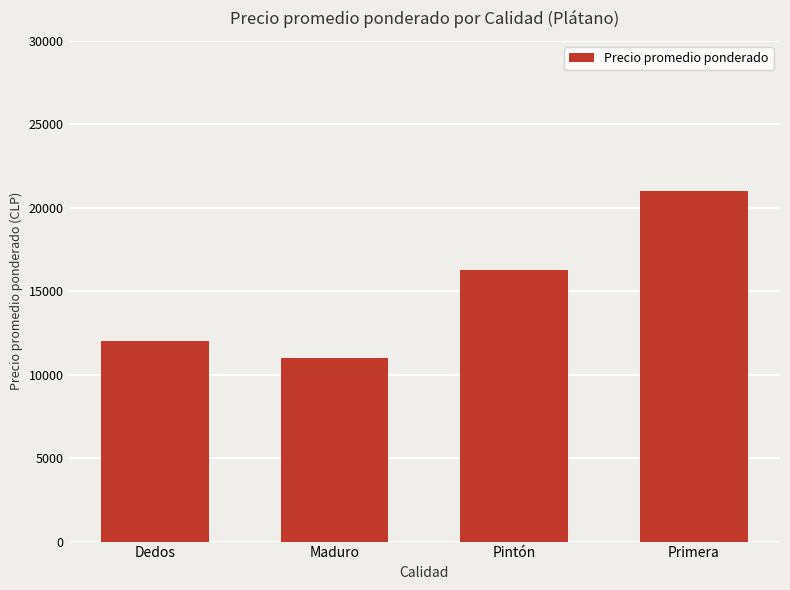

Which label corresponds to the smallest value in the chart?

Maduro